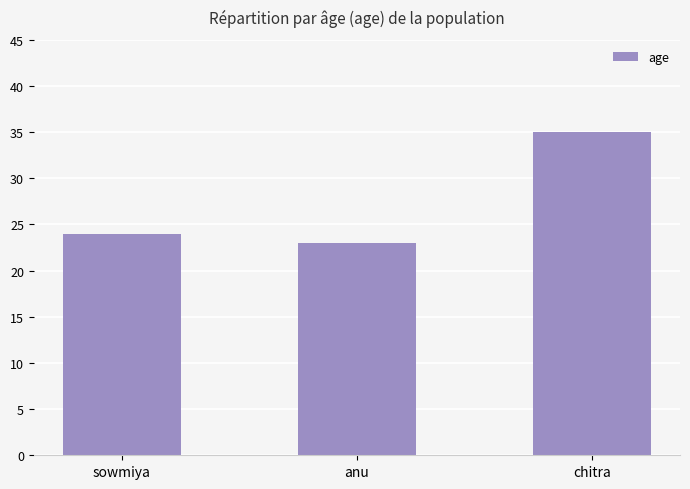

Rank the categories by value from lowest to highest.

anu, sowmiya, chitra